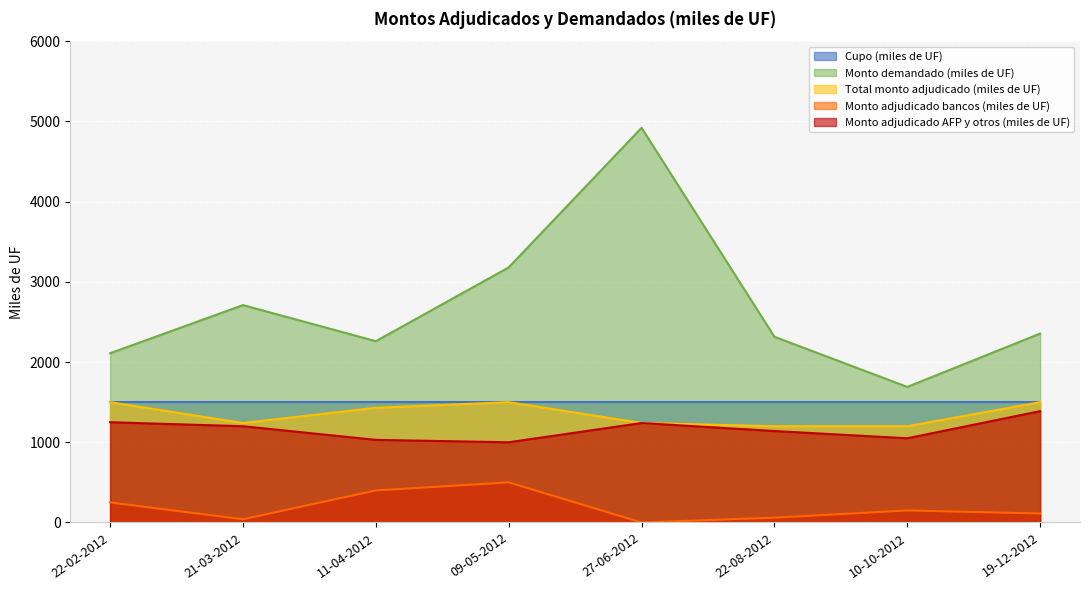

Which series has the largest total across all categories?

Monto demandado (miles de UF)